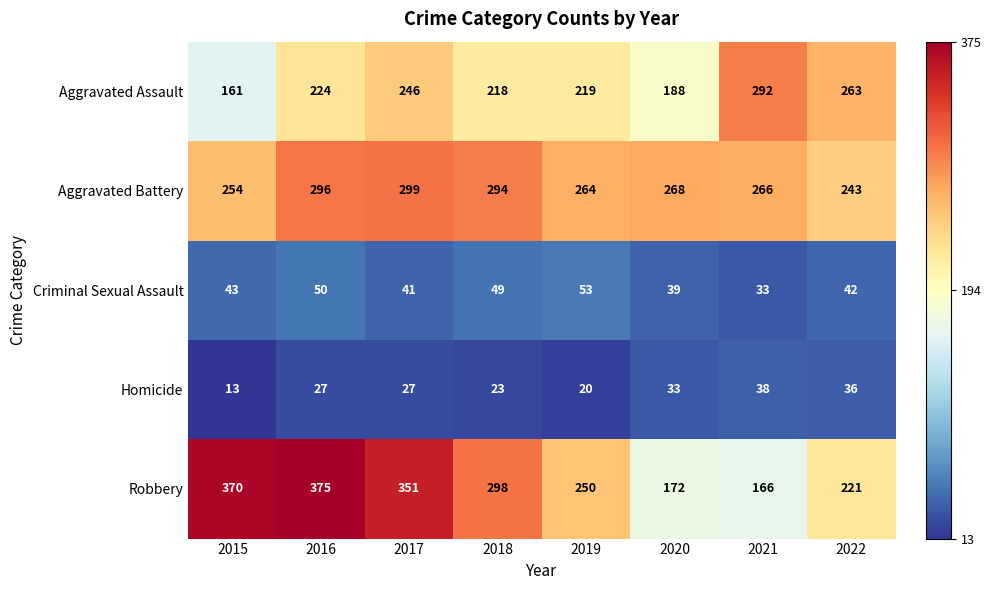

At which label is Aggravated Battery closest to 271?

2020